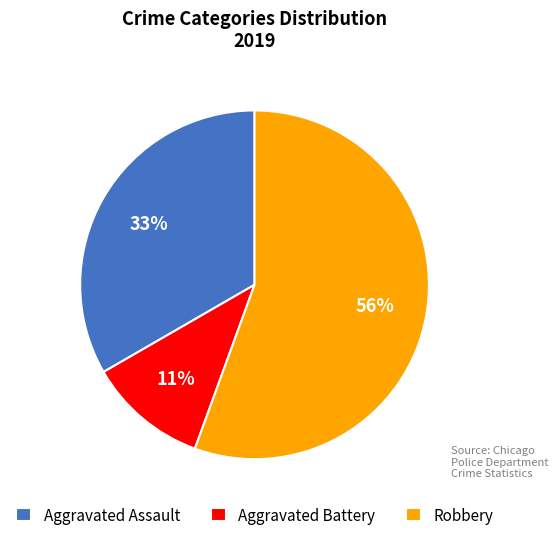

Which category has the biggest portion of the pie?

Robbery